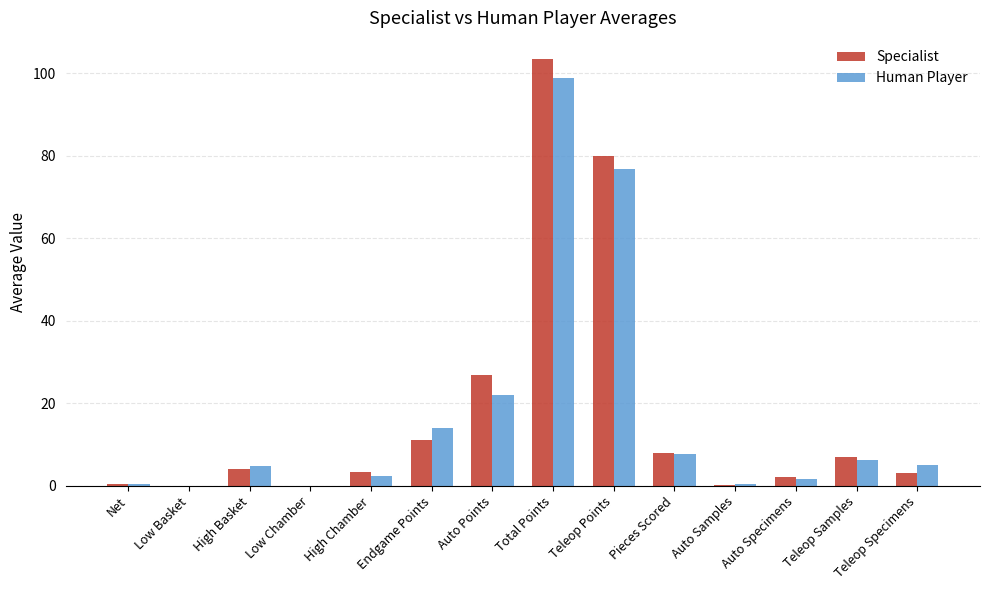

What is the difference between the Specialist values at Total Points and Low Chamber?

103.4